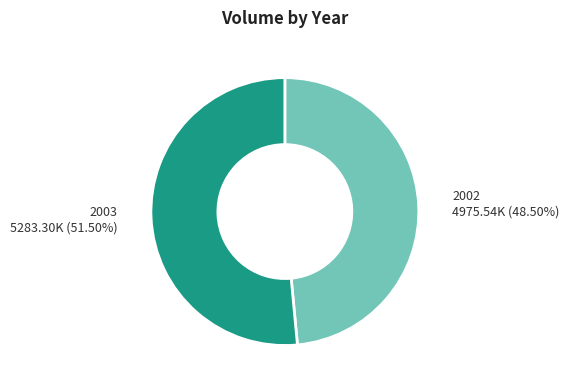

To the nearest percent, what is the difference between the largest and smallest slice percentages?

3%